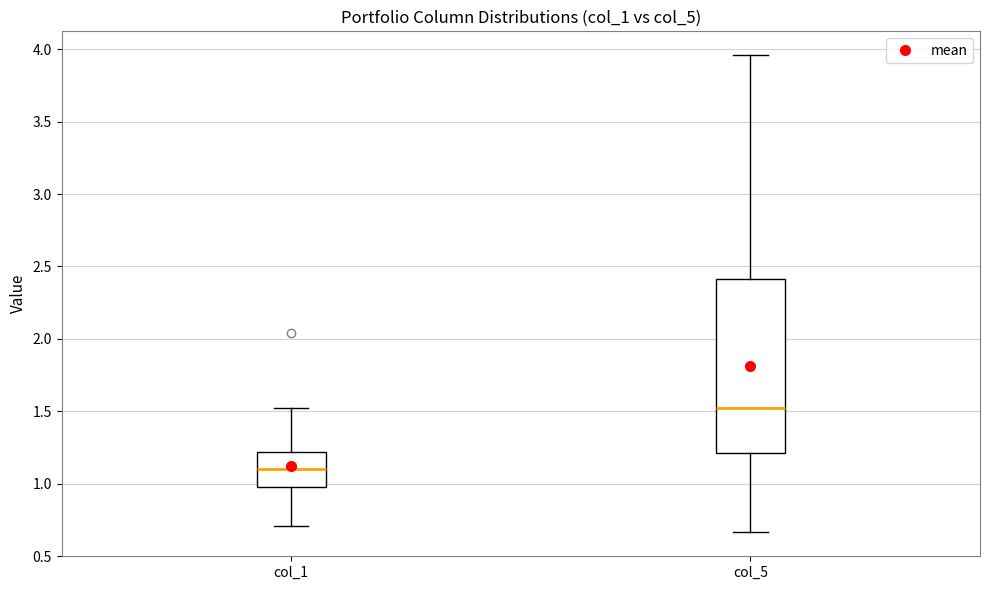

Reading left to right, read every box against the y-axis: the position of its median line, the range the box covers, and the ends of its whiskers. The values are not printed on the chart, so give them approximately, as read against the axis.

col_1: median 1.10, box 1.00 to 1.20, whiskers 0.70 to 1.50
col_5: median 1.50, box 1.20 to 2.40, whiskers 0.65 to 3.95